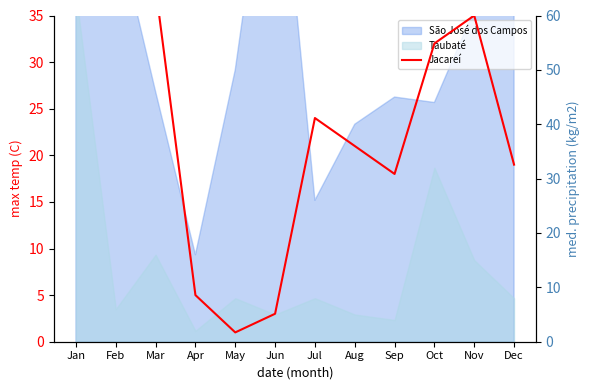

What is the difference between the values at Apr and Nov?

30